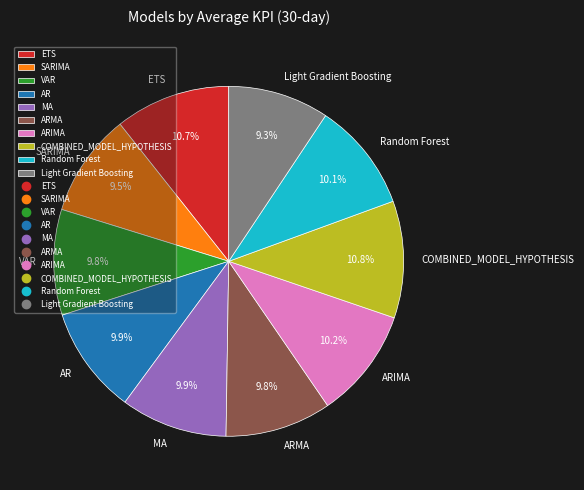

Does ARMA account for over 50% of the chart?

No